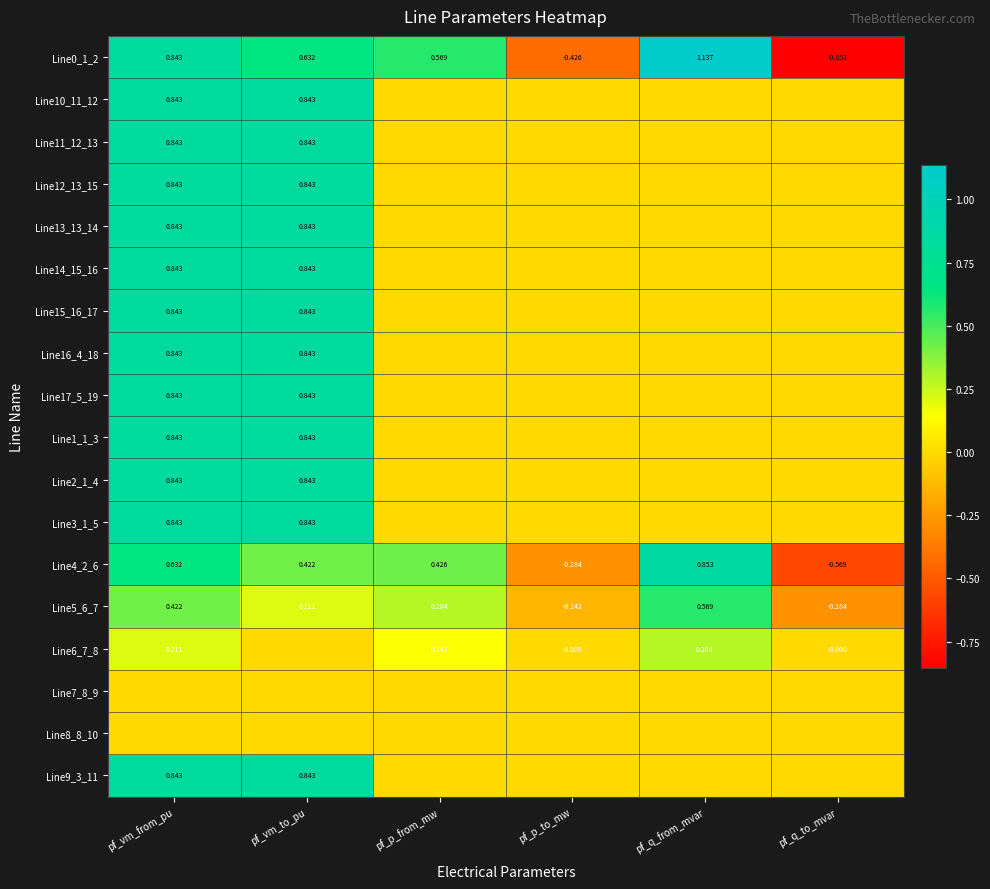

Which has a higher value, pf_p_from_mw or pf_q_to_mvar?

pf_p_from_mw